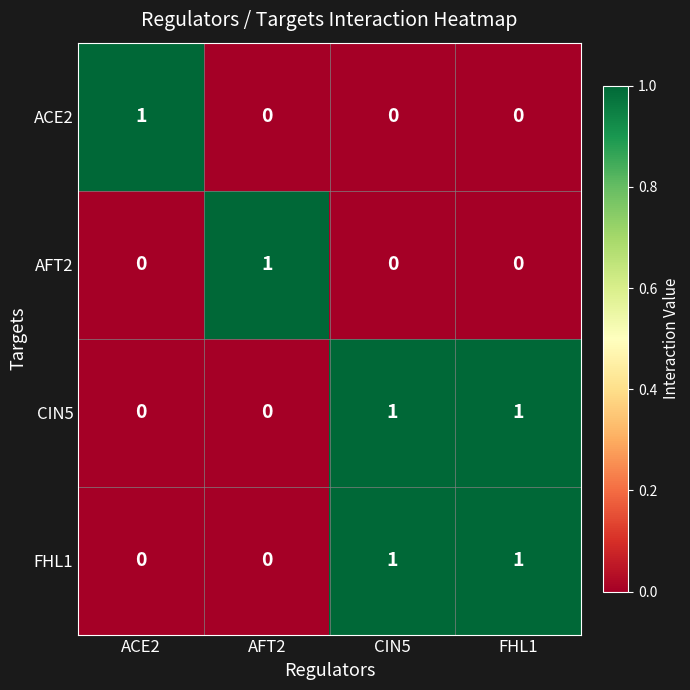

What is the spread (max minus min) of values at FHL1?

1